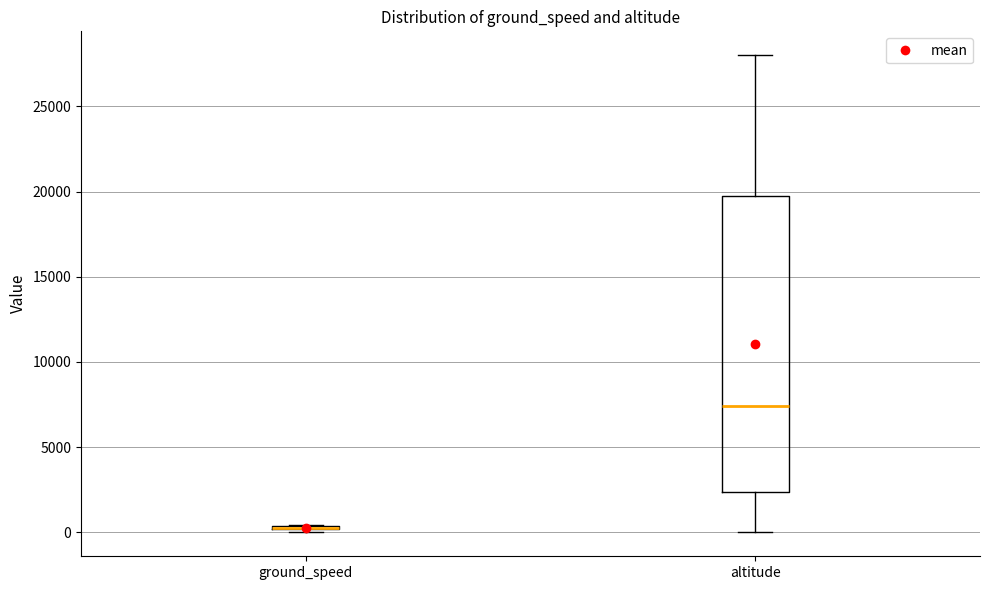

Where does the median line of the box for altitude sit on the y-axis? The values are not printed on the chart, so give them approximately, as read against the axis.

7500